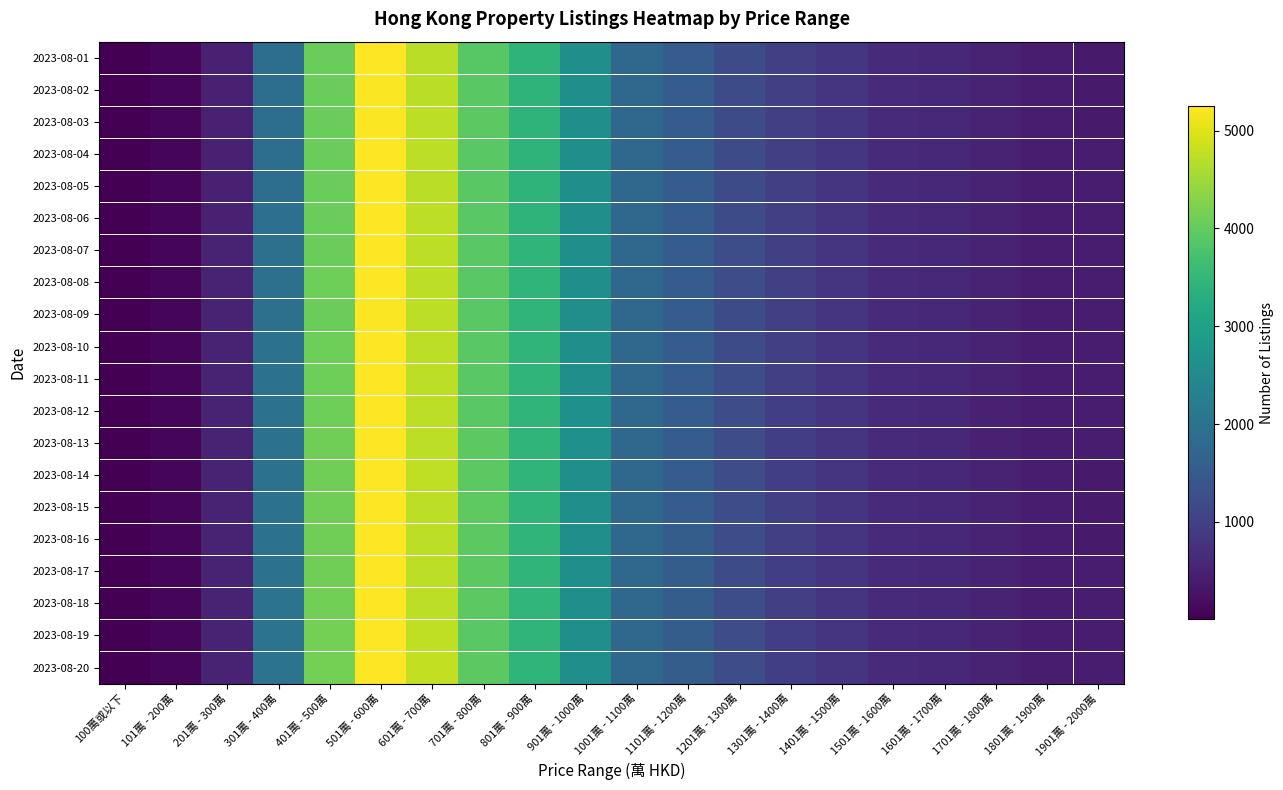

Reading right to left, transcribe all the data shown in this chart.

2023-08-01: 1901萬 - 2000萬=387	1801萬 - 1900萬=421	1701萬 - 1800萬=503	1601萬 - 1700萬=609	1501萬 - 1600萬=636	1401萬 - 1500萬=824	1301萬 - 1400萬=1002	1201萬 - 1300萬=1230	1101萬 - 1200萬=1525	1001萬 - 1100萬=1773	901萬 - 1000萬=2623	801萬 - 900萬=3427	701萬 - 800萬=3898	601萬 - 700萬=4706	501萬 - 600萬=5246	401萬 - 500萬=4045	301萬 - 400萬=1896	201萬 - 300萬=484	101萬 - 200萬=100	100萬或以下=5
2023-08-02: 1901萬 - 2000萬=386	1801萬 - 1900萬=420	1701萬 - 1800萬=505	1601萬 - 1700萬=607	1501萬 - 1600萬=641	1401萬 - 1500萬=822	1301萬 - 1400萬=998	1201萬 - 1300萬=1227	1101萬 - 1200萬=1527	1001萬 - 1100萬=1771	901萬 - 1000萬=2627	801萬 - 900萬=3413	701萬 - 800萬=3909	601萬 - 700萬=4706	501萬 - 600萬=5228	401萬 - 500萬=4052	301萬 - 400萬=1895	201萬 - 300萬=484	101萬 - 200萬=99	100萬或以下=5
2023-08-03: 1901萬 - 2000萬=390	1801萬 - 1900萬=418	1701萬 - 1800萬=504	1601萬 - 1700萬=606	1501萬 - 1600萬=641	1401萬 - 1500萬=825	1301萬 - 1400萬=996	1201萬 - 1300萬=1226	1101萬 - 1200萬=1530	1001萬 - 1100萬=1770	901萬 - 1000萬=2619	801萬 - 900萬=3418	701萬 - 800萬=3921	601萬 - 700萬=4722	501萬 - 600萬=5225	401萬 - 500萬=4053	301萬 - 400萬=1893	201萬 - 300萬=485	101萬 - 200萬=99	100萬或以下=5
2023-08-04: 1901萬 - 2000萬=393	1801萬 - 1900萬=420	1701萬 - 1800萬=502	1601萬 - 1700萬=608	1501萬 - 1600萬=639	1401萬 - 1500萬=826	1301萬 - 1400萬=1002	1201萬 - 1300萬=1228	1101萬 - 1200萬=1533	1001萬 - 1100萬=1768	901萬 - 1000萬=2617	801萬 - 900萬=3417	701萬 - 800萬=3919	601萬 - 700萬=4722	501萬 - 600萬=5234	401萬 - 500萬=4056	301萬 - 400萬=1898	201萬 - 300萬=486	101萬 - 200萬=99	100萬或以下=5
2023-08-05: 1901萬 - 2000萬=393	1801萬 - 1900萬=420	1701萬 - 1800萬=499	1601萬 - 1700萬=609	1501萬 - 1600萬=640	1401萬 - 1500萬=821	1301萬 - 1400萬=998	1201萬 - 1300萬=1230	1101萬 - 1200萬=1533	1001萬 - 1100萬=1770	901萬 - 1000萬=2615	801萬 - 900萬=3424	701萬 - 800萬=3913	601萬 - 700萬=4715	501萬 - 600萬=5241	401萬 - 500萬=4049	301萬 - 400萬=1907	201萬 - 300萬=494	101萬 - 200萬=98	100萬或以下=5
2023-08-06: 1901萬 - 2000萬=394	1801萬 - 1900萬=421	1701萬 - 1800萬=497	1601萬 - 1700萬=607	1501萬 - 1600萬=643	1401萬 - 1500萬=820	1301萬 - 1400萬=994	1201萬 - 1300萬=1233	1101萬 - 1200萬=1529	1001萬 - 1100萬=1768	901萬 - 1000萬=2613	801萬 - 900萬=3424	701萬 - 800萬=3911	601萬 - 700萬=4727	501萬 - 600萬=5248	401萬 - 500萬=4057	301萬 - 400萬=1921	201萬 - 300萬=495	101萬 - 200萬=99	100萬或以下=5
2023-08-07: 1901萬 - 2000萬=398	1801萬 - 1900萬=421	1701萬 - 1800萬=498	1601萬 - 1700萬=605	1501萬 - 1600萬=645	1401萬 - 1500萬=819	1301萬 - 1400萬=995	1201萬 - 1300萬=1239	1101萬 - 1200萬=1532	1001萬 - 1100萬=1761	901萬 - 1000萬=2614	801萬 - 900萬=3433	701萬 - 800萬=3913	601萬 - 700萬=4735	501萬 - 600萬=5252	401萬 - 500萬=4076	301萬 - 400萬=1933	201萬 - 300萬=496	101萬 - 200萬=97	100萬或以下=4
2023-08-08: 1901萬 - 2000萬=399	1801萬 - 1900萬=423	1701萬 - 1800萬=497	1601萬 - 1700萬=600	1501萬 - 1600萬=647	1401萬 - 1500萬=821	1301萬 - 1400萬=989	1201萬 - 1300萬=1234	1101萬 - 1200萬=1537	1001萬 - 1100萬=1760	901萬 - 1000萬=2613	801萬 - 900萬=3438	701萬 - 800萬=3908	601萬 - 700萬=4739	501萬 - 600萬=5235	401萬 - 500萬=4084	301萬 - 400萬=1934	201萬 - 300萬=498	101萬 - 200萬=97	100萬或以下=4
2023-08-09: 1901萬 - 2000萬=395	1801萬 - 1900萬=423	1701萬 - 1800萬=496	1601萬 - 1700萬=600	1501萬 - 1600萬=639	1401萬 - 1500萬=817	1301萬 - 1400萬=994	1201萬 - 1300萬=1225	1101萬 - 1200萬=1527	1001萬 - 1100萬=1759	901萬 - 1000萬=2604	801萬 - 900萬=3438	701萬 - 800萬=3905	601萬 - 700萬=4730	501萬 - 600萬=5221	401萬 - 500萬=4079	301萬 - 400萬=1939	201萬 - 300萬=499	101萬 - 200萬=96	100萬或以下=4
2023-08-10: 1901萬 - 2000萬=396	1801萬 - 1900萬=424	1701萬 - 1800萬=497	1601萬 - 1700萬=600	1501萬 - 1600萬=638	1401萬 - 1500萬=822	1301萬 - 1400萬=988	1201萬 - 1300萬=1232	1101萬 - 1200萬=1533	1001萬 - 1100萬=1757	901萬 - 1000萬=2608	801萬 - 900萬=3442	701萬 - 800萬=3916	601萬 - 700萬=4734	501萬 - 600萬=5238	401萬 - 500萬=4088	301萬 - 400萬=1953	201萬 - 300萬=499	101萬 - 200萬=96	100萬或以下=4
2023-08-11: 1901萬 - 2000萬=394	1801萬 - 1900萬=426	1701萬 - 1800萬=499	1601萬 - 1700萬=603	1501萬 - 1600萬=636	1401萬 - 1500萬=822	1301萬 - 1400萬=990	1201萬 - 1300萬=1237	1101萬 - 1200萬=1538	1001萬 - 1100萬=1754	901萬 - 1000萬=2618	801萬 - 900萬=3446	701萬 - 800萬=3918	601萬 - 700萬=4738	501萬 - 600萬=5242	401萬 - 500萬=4087	301萬 - 400萬=1955	201萬 - 300萬=496	101萬 - 200萬=96	100萬或以下=4
2023-08-12: 1901萬 - 2000萬=396	1801萬 - 1900萬=427	1701萬 - 1800萬=494	1601萬 - 1700萬=603	1501萬 - 1600萬=635	1401萬 - 1500萬=822	1301萬 - 1400萬=985	1201萬 - 1300萬=1238	1101萬 - 1200萬=1536	1001萬 - 1100萬=1750	901萬 - 1000萬=2633	801萬 - 900萬=3444	701萬 - 800萬=3914	601萬 - 700萬=4736	501萬 - 600萬=5239	401萬 - 500萬=4087	301萬 - 400萬=1961	201萬 - 300萬=498	101萬 - 200萬=96	100萬或以下=4
2023-08-13: 1901萬 - 2000萬=395	1801萬 - 1900萬=424	1701萬 - 1800萬=495	1601萬 - 1700萬=607	1501萬 - 1600萬=634	1401萬 - 1500萬=821	1301萬 - 1400萬=987	1201萬 - 1300萬=1239	1101萬 - 1200萬=1539	1001萬 - 1100萬=1749	901萬 - 1000萬=2634	801萬 - 900萬=3437	701萬 - 800萬=3925	601萬 - 700萬=4730	501萬 - 600萬=5241	401萬 - 500萬=4108	301萬 - 400萬=1970	201萬 - 300萬=502	101萬 - 200萬=96	100萬或以下=3
2023-08-14: 1901萬 - 2000萬=392	1801萬 - 1900萬=424	1701萬 - 1800萬=496	1601萬 - 1700萬=608	1501萬 - 1600萬=635	1401萬 - 1500萬=820	1301萬 - 1400萬=986	1201萬 - 1300萬=1241	1101萬 - 1200萬=1540	1001萬 - 1100萬=1753	901萬 - 1000萬=2627	801萬 - 900萬=3444	701萬 - 800萬=3933	601萬 - 700萬=4741	501萬 - 600萬=5232	401萬 - 500萬=4107	301萬 - 400萬=1974	201萬 - 300萬=504	101萬 - 200萬=96	100萬或以下=3
2023-08-15: 1901萬 - 2000萬=390	1801萬 - 1900萬=422	1701萬 - 1800萬=501	1601萬 - 1700萬=607	1501萬 - 1600萬=633	1401萬 - 1500萬=815	1301萬 - 1400萬=991	1201萬 - 1300萬=1235	1101萬 - 1200萬=1537	1001萬 - 1100萬=1757	901萬 - 1000萬=2624	801萬 - 900萬=3442	701萬 - 800萬=3947	601萬 - 700萬=4737	501萬 - 600萬=5243	401萬 - 500萬=4120	301萬 - 400萬=1974	201萬 - 300萬=502	101萬 - 200萬=97	100萬或以下=3
2023-08-16: 1901萬 - 2000萬=390	1801萬 - 1900萬=424	1701萬 - 1800萬=499	1601萬 - 1700萬=608	1501萬 - 1600萬=635	1401萬 - 1500萬=811	1301萬 - 1400萬=993	1201萬 - 1300萬=1234	1101萬 - 1200萬=1548	1001萬 - 1100萬=1756	901萬 - 1000萬=2620	801萬 - 900萬=3446	701萬 - 800萬=3939	601萬 - 700萬=4739	501萬 - 600萬=5248	401萬 - 500萬=4117	301萬 - 400萬=1975	201萬 - 300萬=503	101萬 - 200萬=97	100萬或以下=3
2023-08-17: 1901萬 - 2000萬=395	1801萬 - 1900萬=425	1701萬 - 1800萬=499	1601萬 - 1700萬=603	1501萬 - 1600萬=634	1401萬 - 1500萬=813	1301萬 - 1400萬=986	1201萬 - 1300萬=1231	1101萬 - 1200萬=1553	1001萬 - 1100萬=1760	901萬 - 1000萬=2616	801萬 - 900萬=3445	701萬 - 800萬=3924	601萬 - 700萬=4729	501萬 - 600萬=5242	401萬 - 500萬=4124	301萬 - 400萬=1985	201萬 - 300萬=506	101萬 - 200萬=99	100萬或以下=3
2023-08-18: 1901萬 - 2000萬=397	1801萬 - 1900萬=427	1701萬 - 1800萬=501	1601萬 - 1700萬=604	1501萬 - 1600萬=634	1401萬 - 1500萬=810	1301萬 - 1400萬=990	1201萬 - 1300萬=1234	1101萬 - 1200萬=1552	1001萬 - 1100萬=1760	901萬 - 1000萬=2620	801萬 - 900萬=3451	701萬 - 800萬=3930	601萬 - 700萬=4734	501萬 - 600萬=5249	401萬 - 500萬=4130	301萬 - 400萬=1992	201萬 - 300萬=507	101萬 - 200萬=99	100萬或以下=3
2023-08-19: 1901萬 - 2000萬=397	1801萬 - 1900萬=430	1701萬 - 1800萬=504	1601萬 - 1700萬=602	1501萬 - 1600萬=632	1401萬 - 1500萬=812	1301萬 - 1400萬=985	1201萬 - 1300萬=1235	1101萬 - 1200萬=1550	1001萬 - 1100萬=1761	901萬 - 1000萬=2619	801萬 - 900萬=3444	701萬 - 800萬=3916	601萬 - 700萬=4757	501萬 - 600萬=5247	401萬 - 500萬=4151	301萬 - 400萬=2001	201萬 - 300萬=508	101萬 - 200萬=102	100萬或以下=3
2023-08-20: 1901萬 - 2000萬=398	1801萬 - 1900萬=433	1701萬 - 1800萬=502	1601萬 - 1700萬=602	1501萬 - 1600萬=630	1401萬 - 1500萬=812	1301萬 - 1400萬=986	1201萬 - 1300萬=1239	1101萬 - 1200萬=1553	1001萬 - 1100萬=1764	901萬 - 1000萬=2623	801萬 - 900萬=3435	701萬 - 800萬=3923	601萬 - 700萬=4772	501萬 - 600萬=5245	401萬 - 500萬=4157	301萬 - 400萬=2002	201萬 - 300萬=509	101萬 - 200萬=102	100萬或以下=3